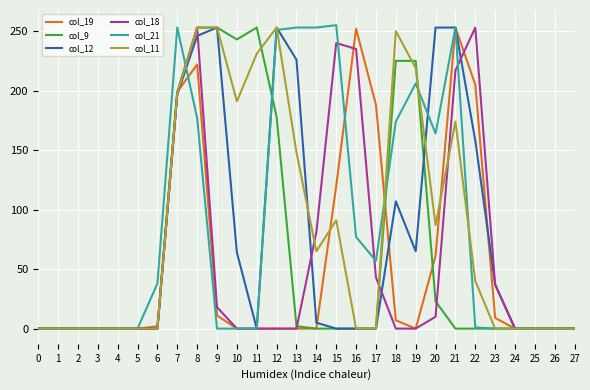

Rank the series at 20 from lowest to highest value.

col_18, col_9, col_19, col_11, col_21, col_12